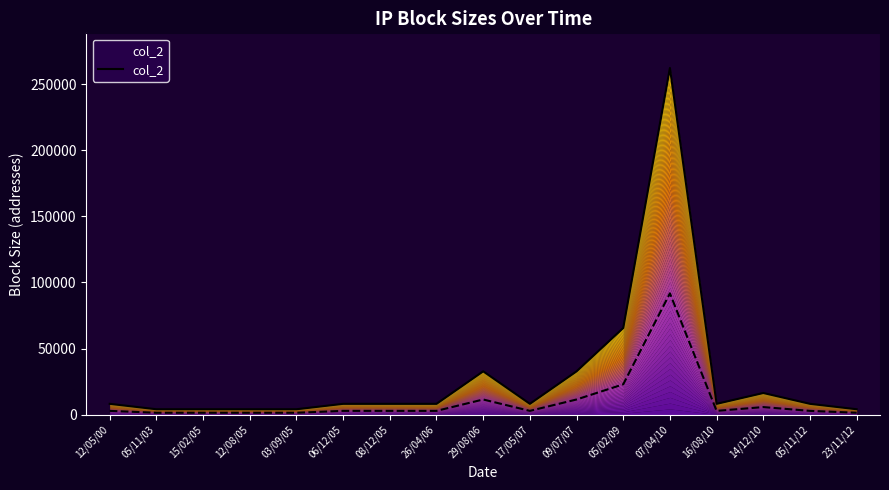

How many data points does each series have?

17